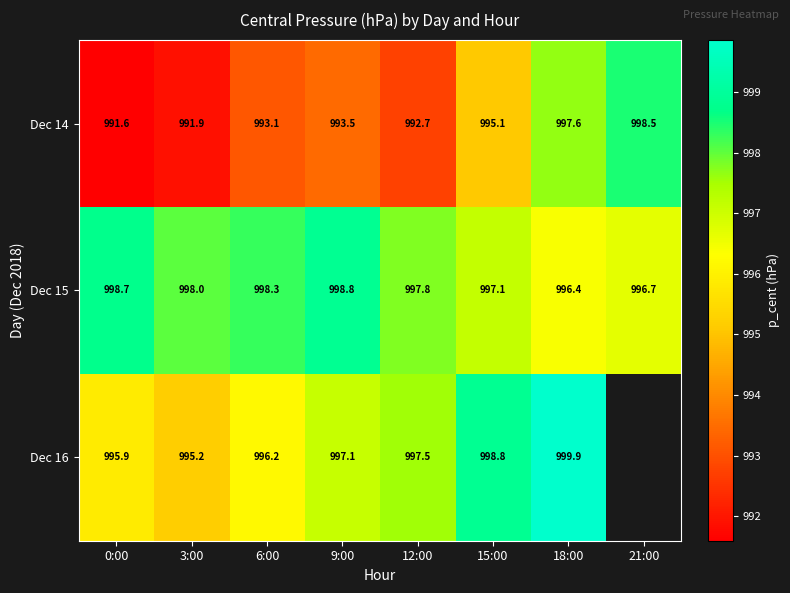

Is the value of Dec 16 at 3:00 greater than the value of Dec 14 at 3:00?

Yes